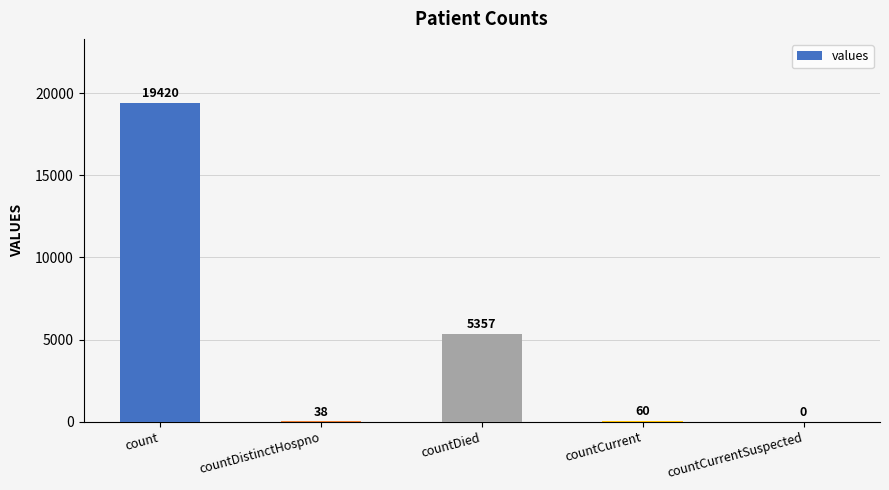

The chart shows a value of 2461 at countDied. True or false?

False